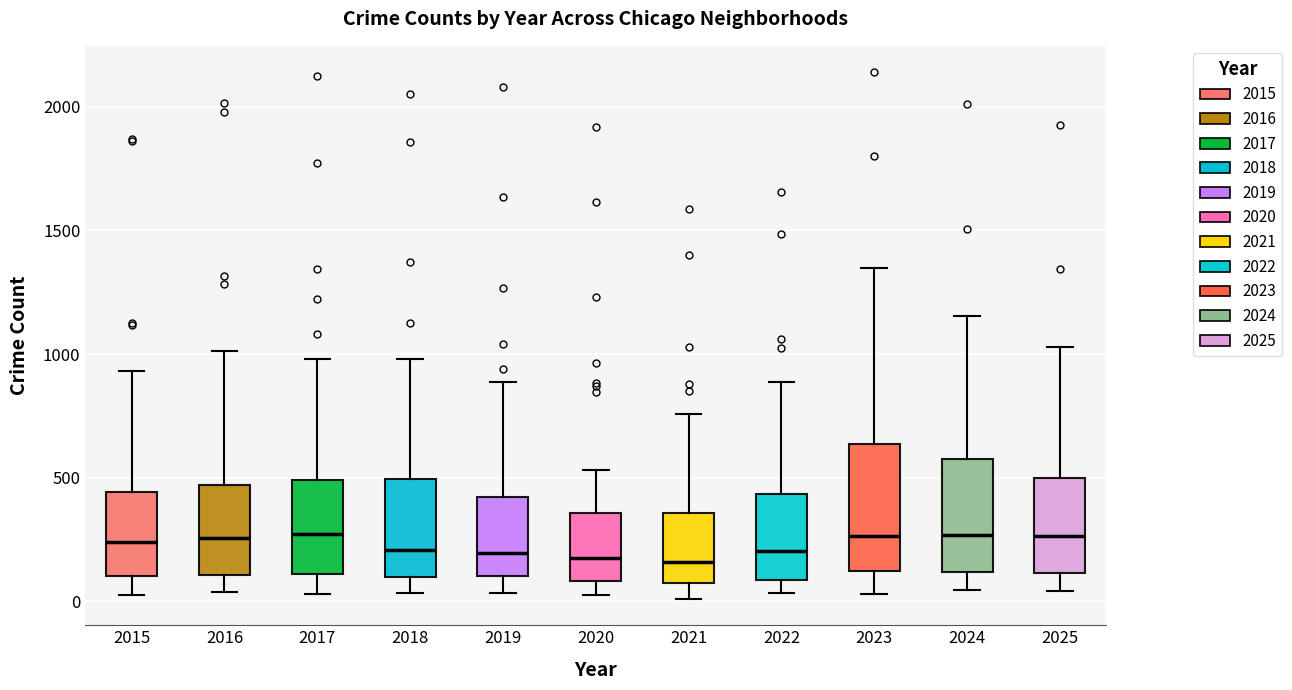

Reading left to right, read every box against the y-axis: the position of its median line, the range the box covers, and the ends of its whiskers. The values are not printed on the chart, so give them approximately, as read against the axis.

2015: median 250, box 100 to 450, whiskers 0 to 950
2016: median 250, box 100 to 450, whiskers 50 to 1000
2017: median 250, box 100 to 500, whiskers 50 to 1000
2018: median 200, box 100 to 500, whiskers 50 to 1000
2019: median 200, box 100 to 400, whiskers 50 to 900
2020: median 200, box 100 to 350, whiskers 50 to 550
2021: median 150, box 100 to 350, whiskers 0 to 750
2022: median 200, box 100 to 450, whiskers 50 to 900
2023: median 250, box 100 to 650, whiskers 50 to 1350
2024: median 250, box 100 to 600, whiskers 50 to 1150
2025: median 250, box 100 to 500, whiskers 50 to 1050